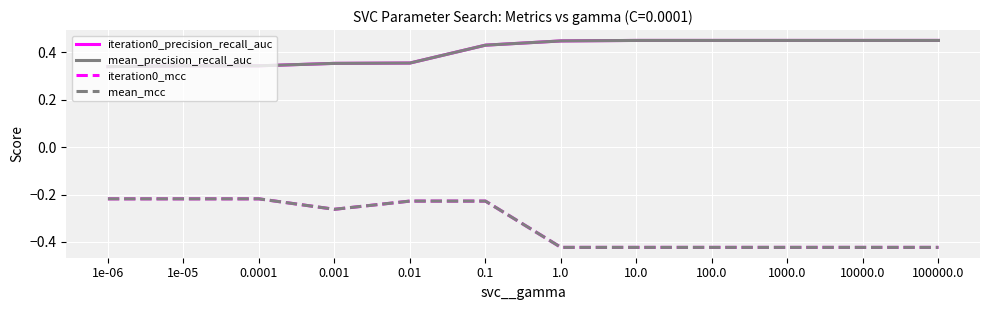

List the series in order of their peak value, lowest first.

iteration0_mcc, mean_mcc, iteration0_precision_recall_auc, mean_precision_recall_auc